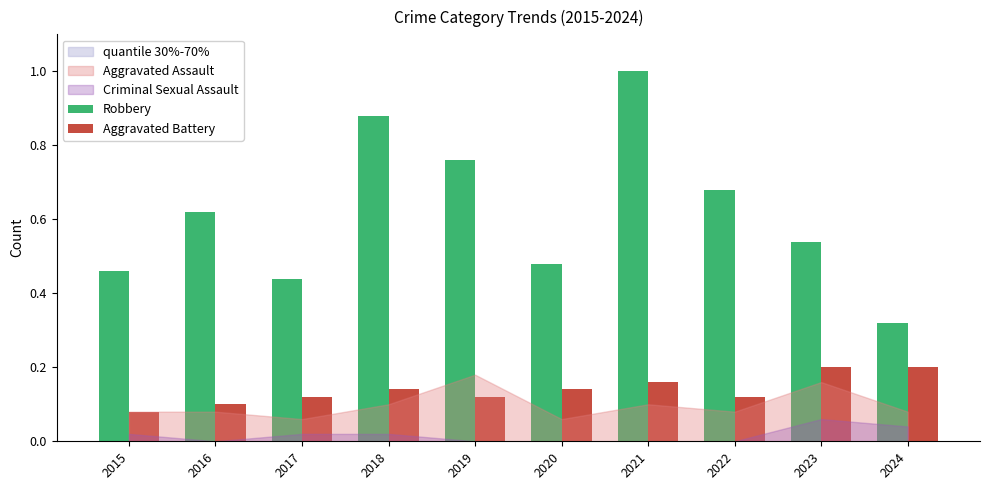

Is the value of Robbery at 2020 greater than the value of Aggravated Battery at 2017?

Yes